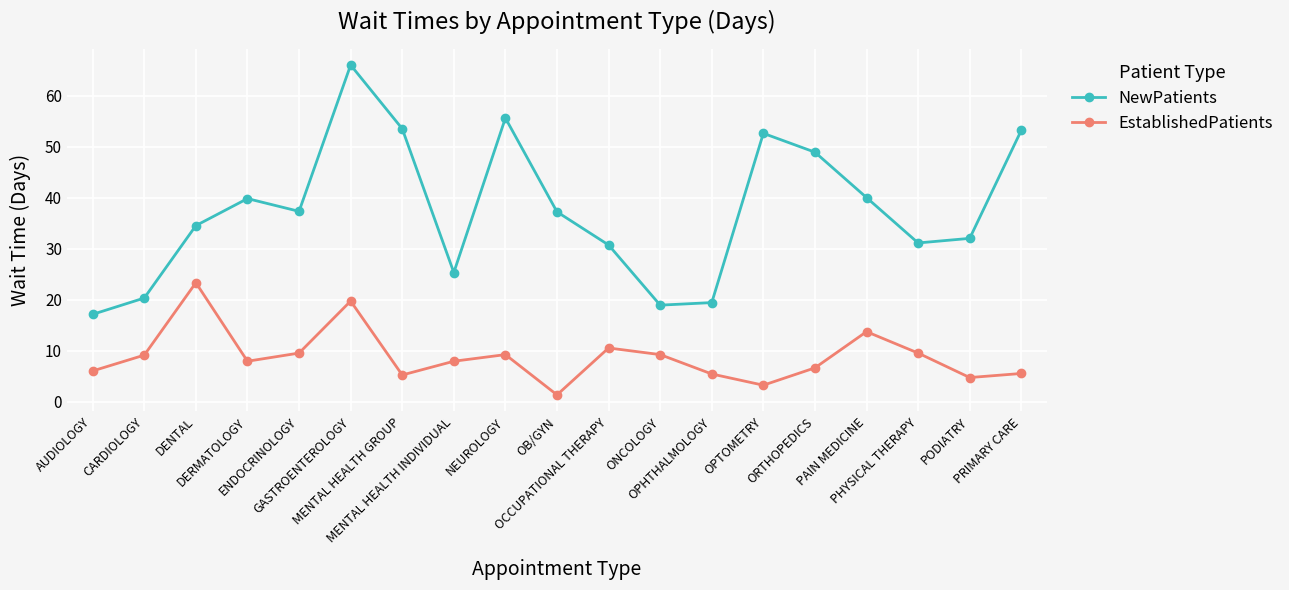

Is it true that EstablishedPatients equals 10.4 at AUDIOLOGY?

False